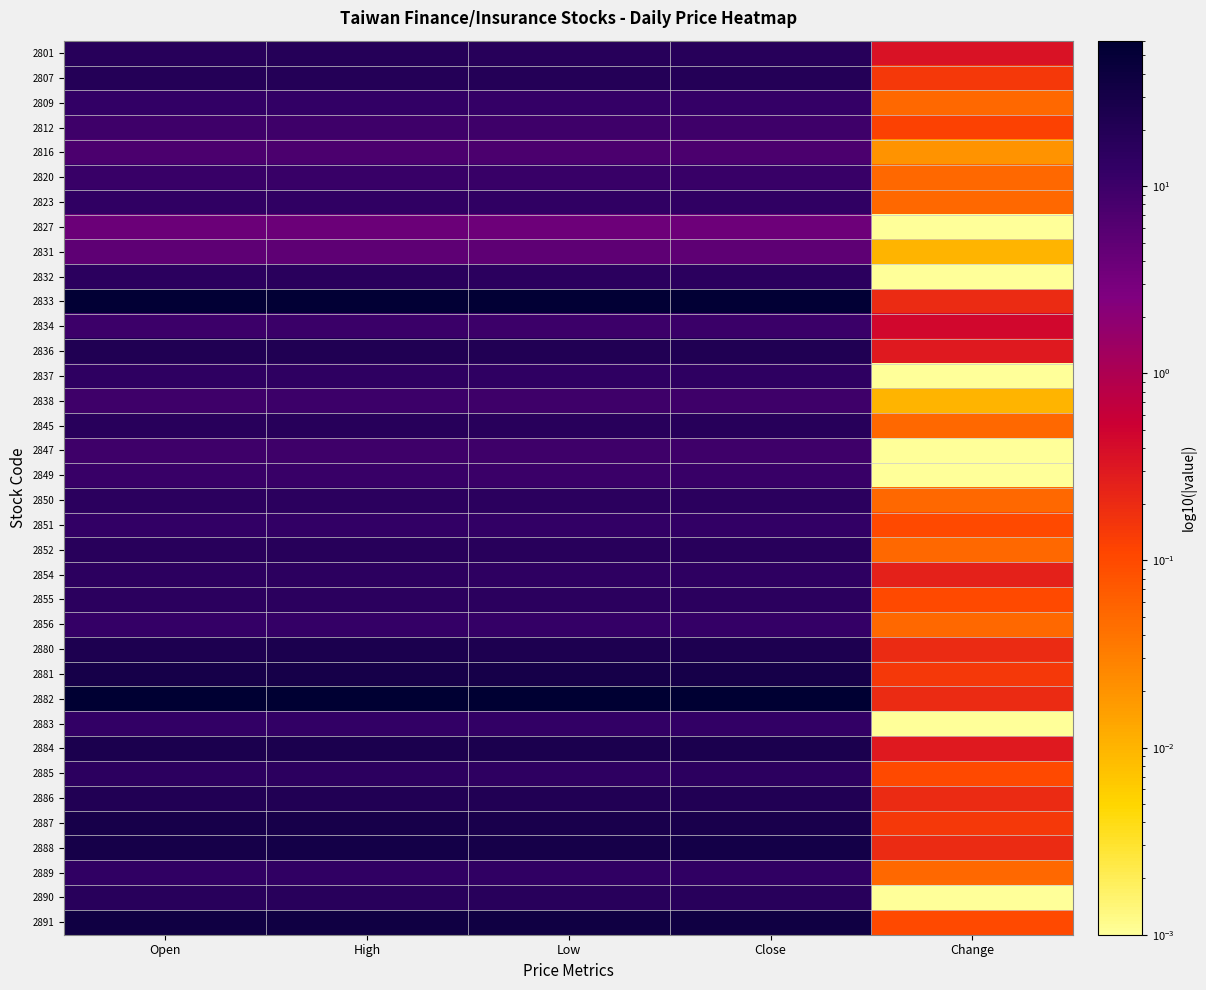

Rank the series by their maximum value, from highest to lowest.

2882, 2833, 2891, 2888, 2881, 2887, 2884, 2880, 2836, 2886, 2807, 2801, 2845, 2852, 2890, 2832, 2850, 2855, 2854, 2885, 2837, 2823, 2889, 2851, 2883, 2809, 2856, 2820, 2849, 2834, 2838, 2812, 2847, 2816, 2831, 2827